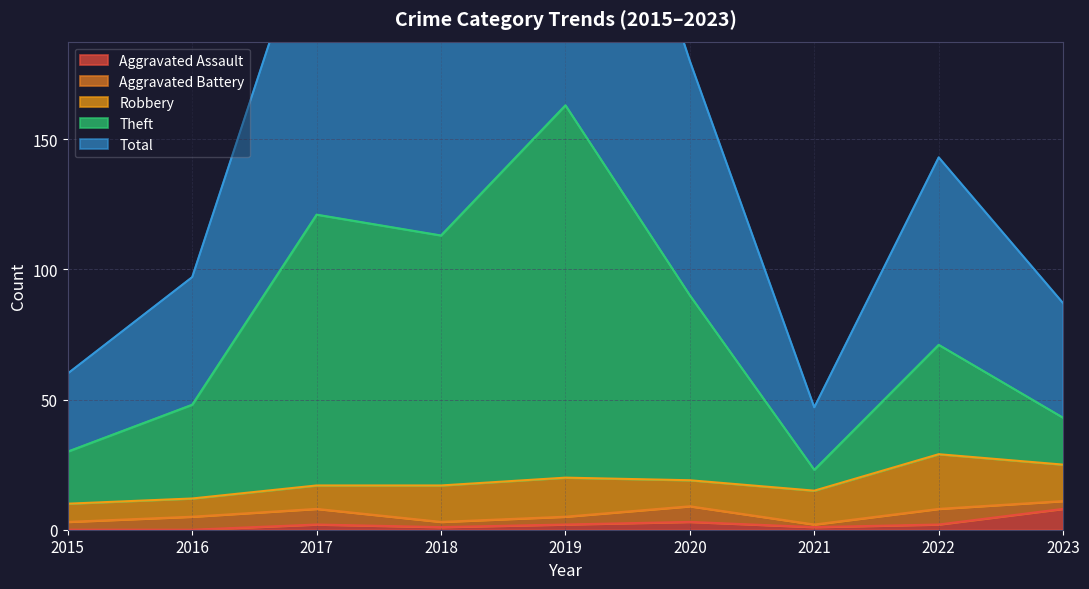

What is the sum of all Aggravated Assault values?

19